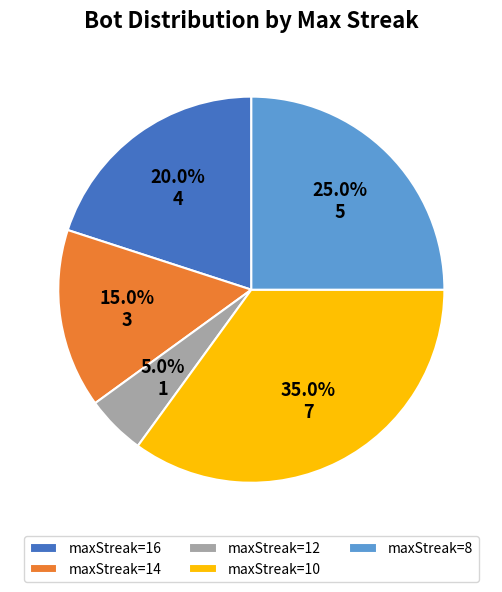

What is the ratio of the value at maxStreak=12 to the value at maxStreak=14?

0.3